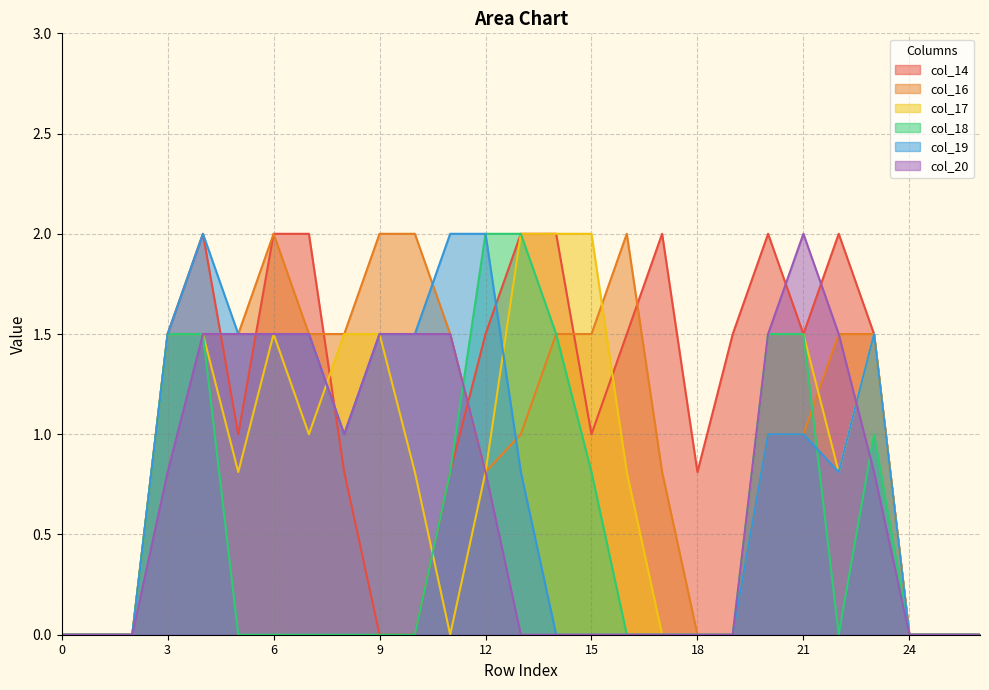

Which series has the largest total across all categories?

col_14